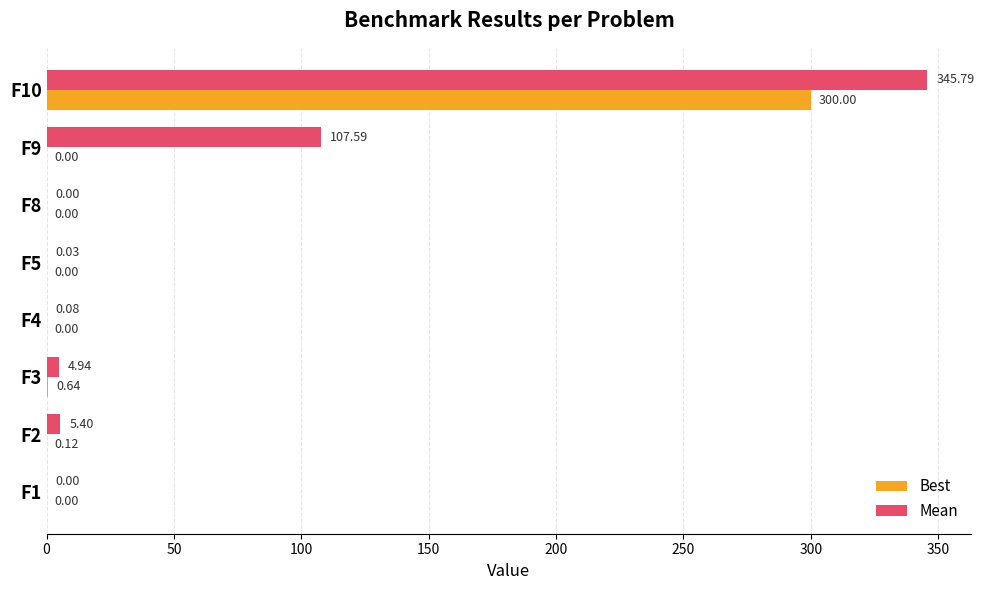

Between F8 and F10, which series saw the biggest shift?

Mean